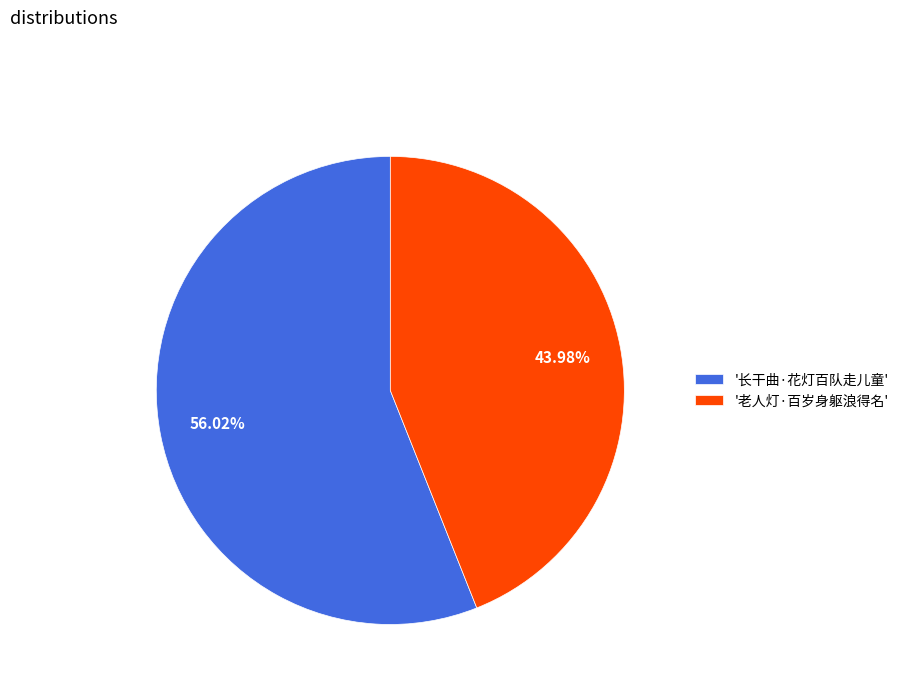

Combined, do '长干曲·花灯百队走儿童' and '老人灯·百岁身躯浪得名' account for over 50%?

Yes